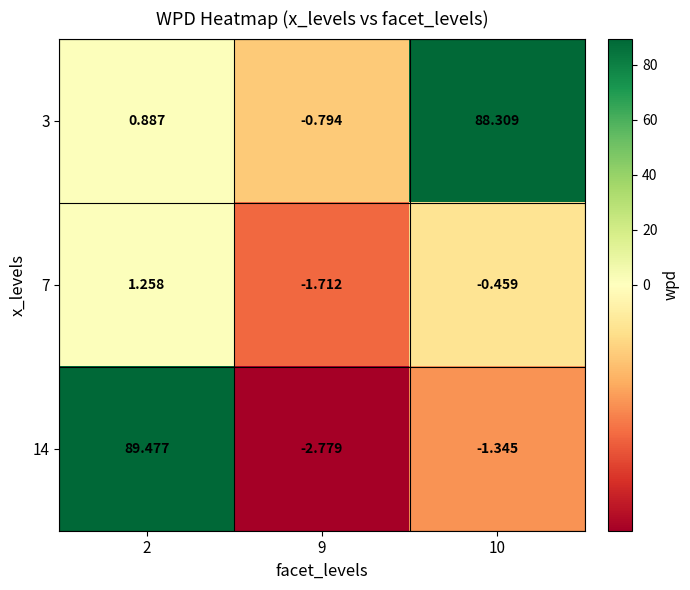

How many values in the 7 series are below 0?

2